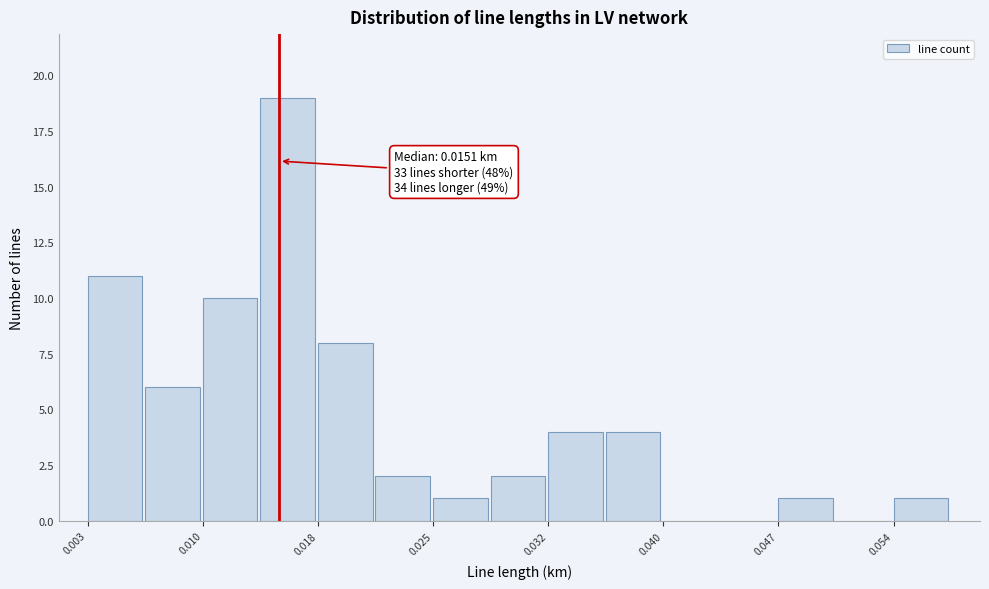

Read against the x-axis, roughly where is the centre of the tallest bar?

0.016